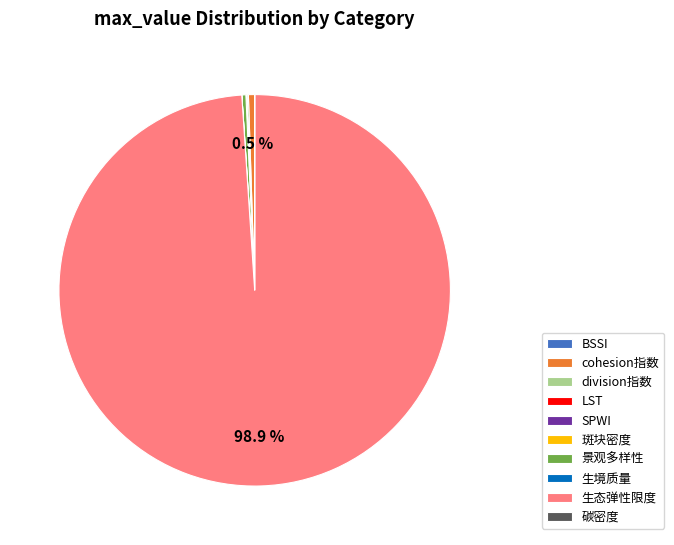

Which category has the biggest portion of the pie?

生态弹性限度